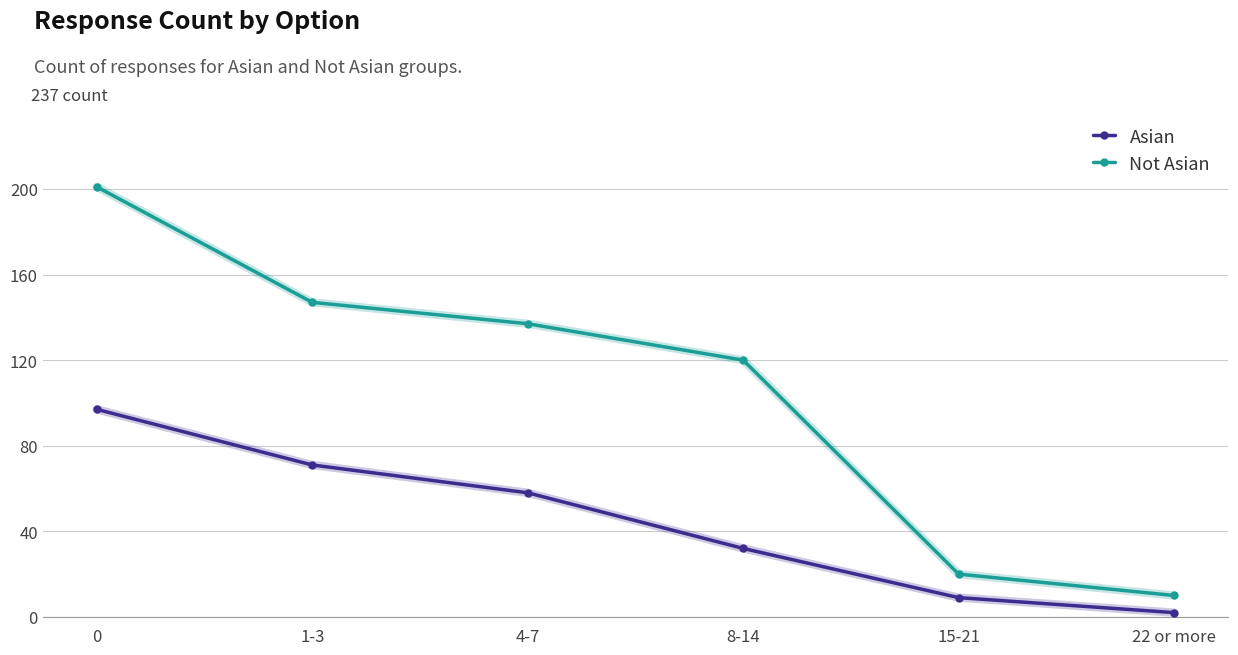

True or false: Asian has more than 0 interior local peaks.

False